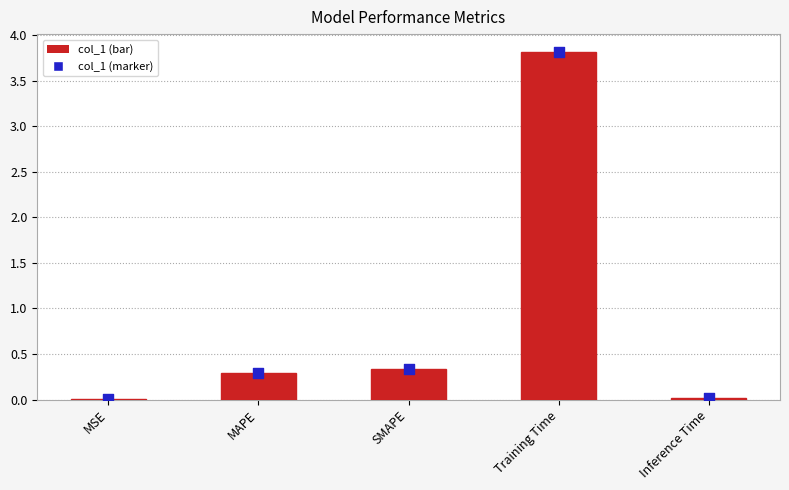

What is the change in value from MSE to SMAPE?

+0.3